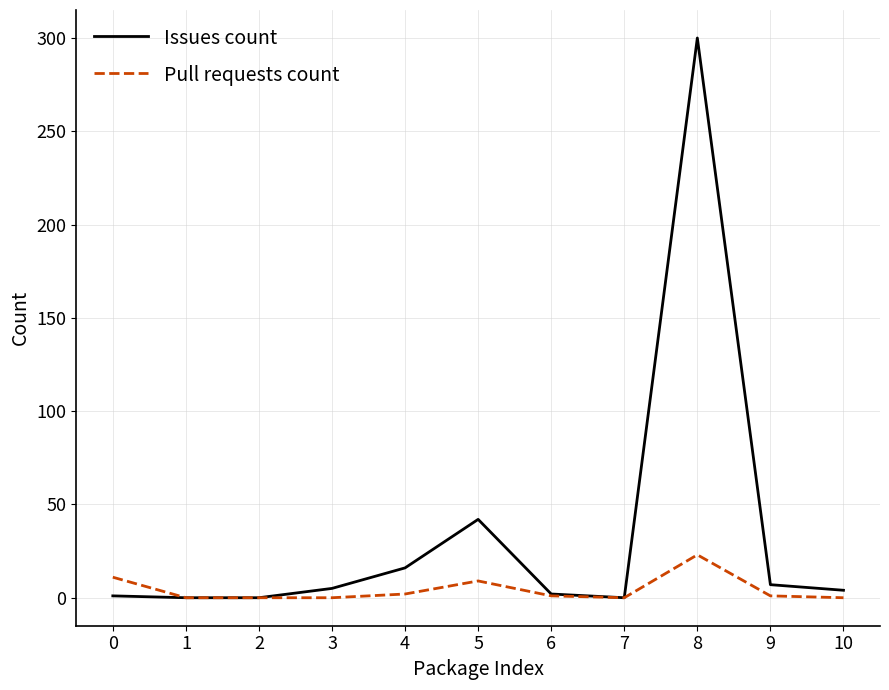

Count the number of categories in the chart.

11